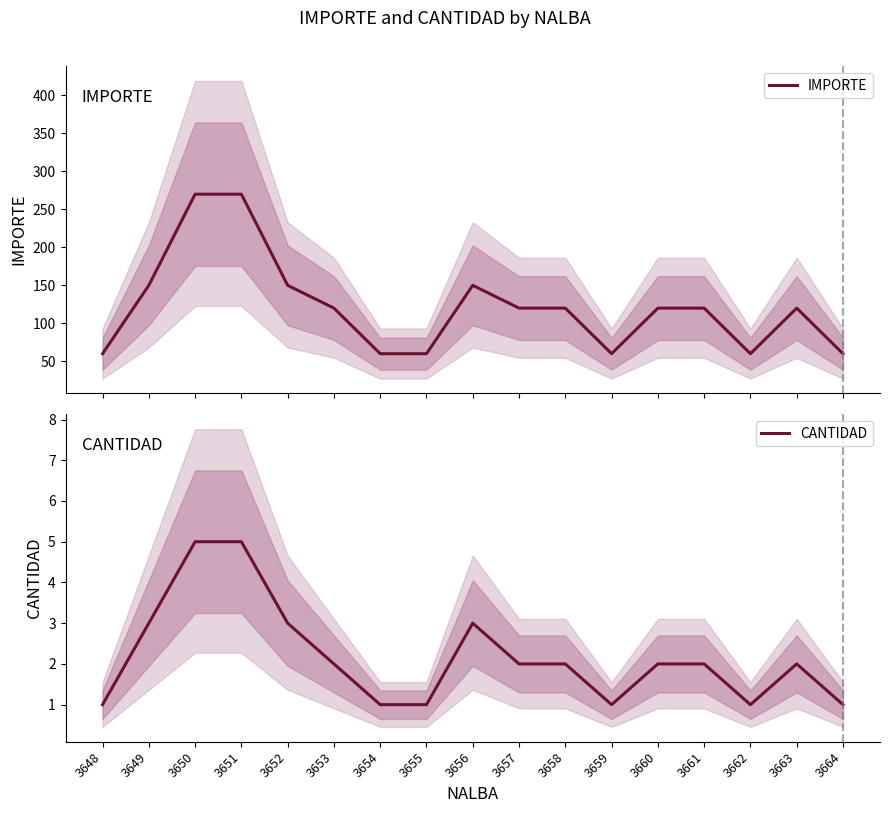

What is the maximum value shown in the chart?

270